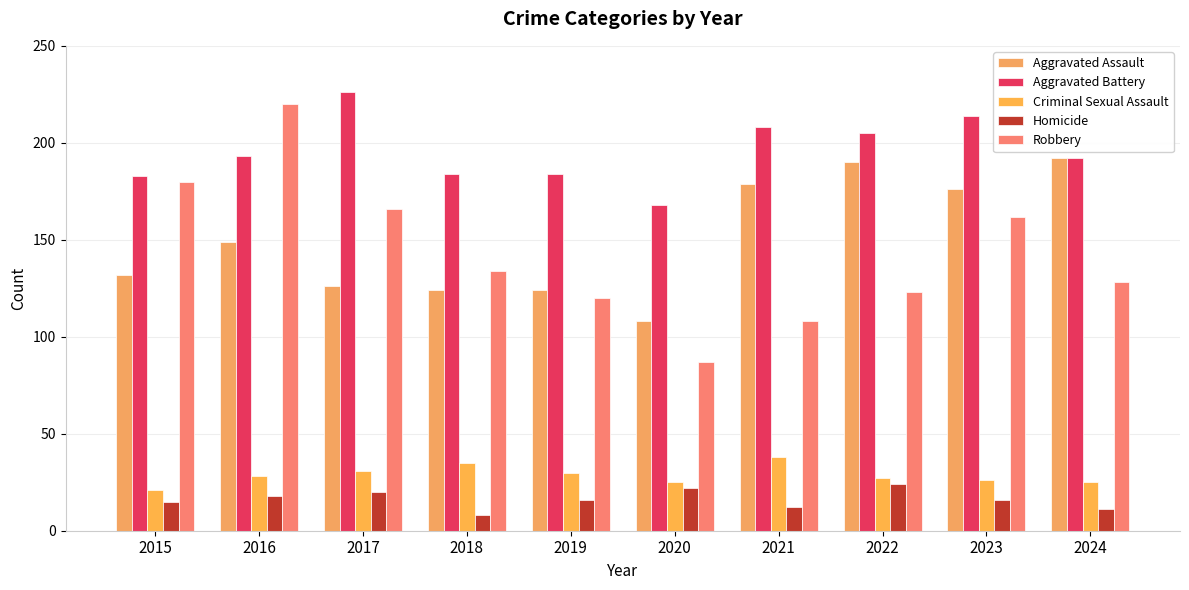

Which series changed the most between 2023 and 2024?

Robbery